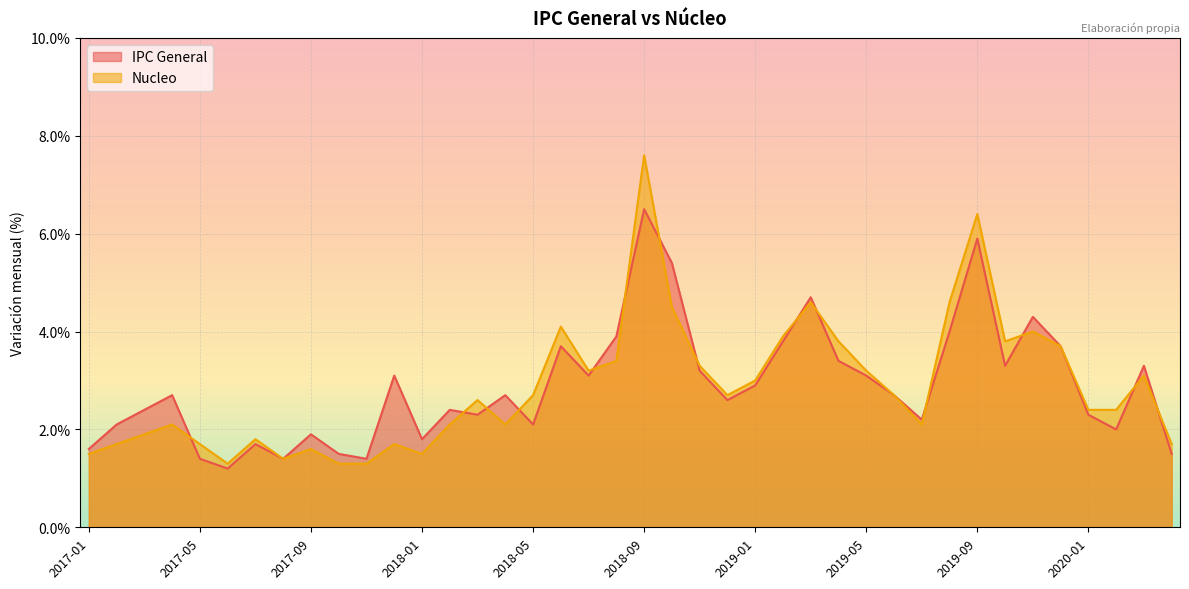

Where do Nucleo and IPC General first cross each other?

2017-04 and 2017-05